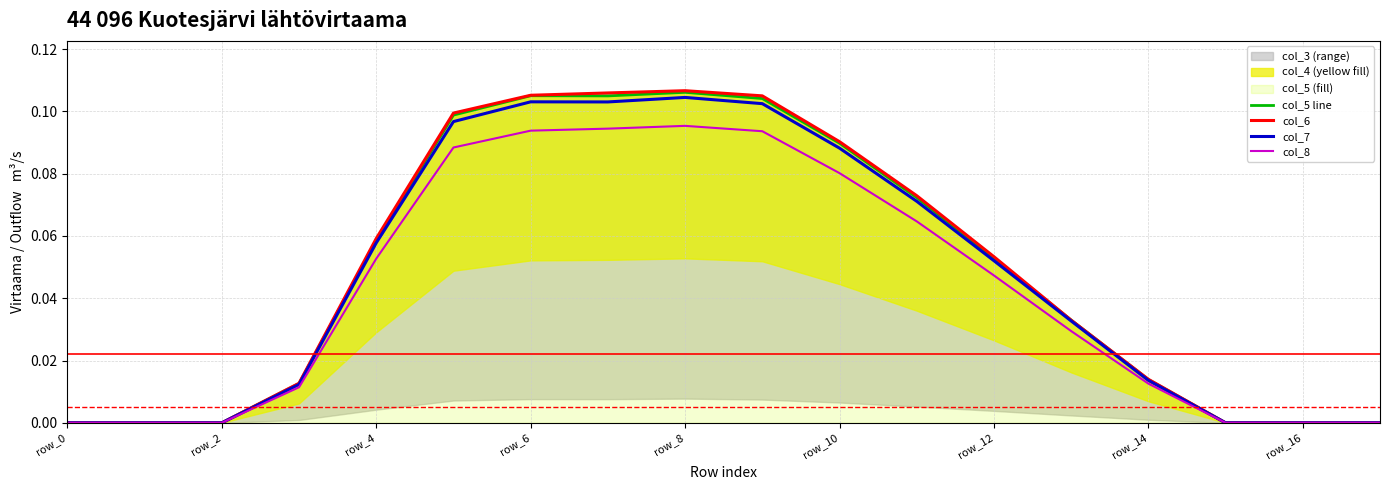

Is the value of col_8 at row_14 greater than the value of col_7 at row_12?

No